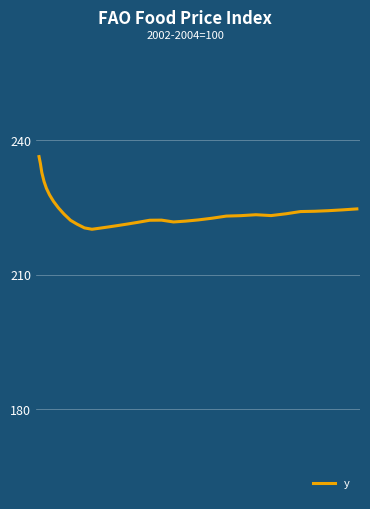

What is the greatest value displayed?

236.4